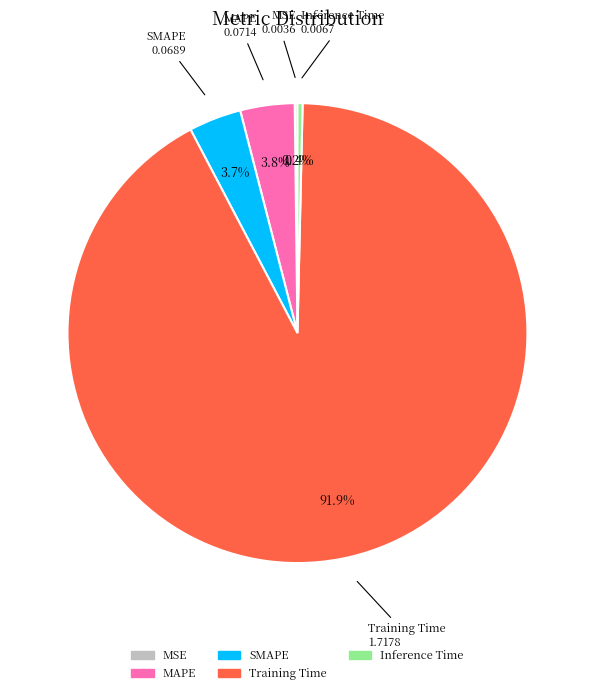

Between SMAPE and Training Time, which is larger?

Training Time